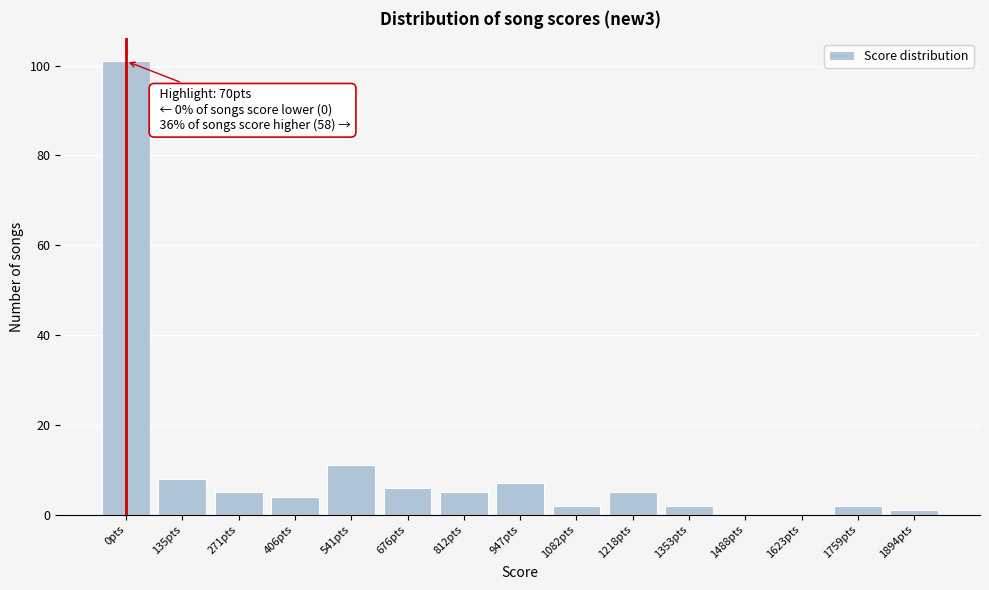

Reading left to right, what are all the values shown in this chart?

0pts=101	135pts=8	271pts=5	406pts=4	541pts=11	676pts=6	812pts=5	947pts=7	1082pts=2	1218pts=5	1353pts=2	1488pts=0	1623pts=0	1759pts=2	1894pts=1